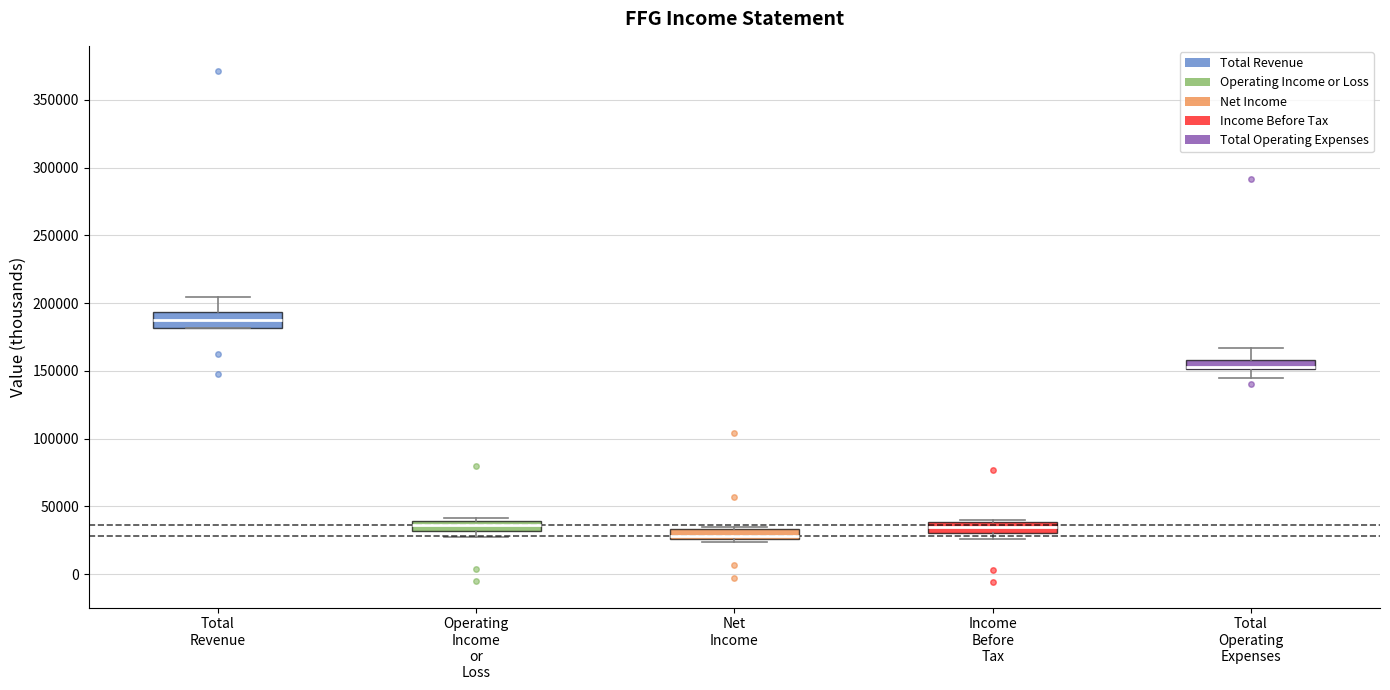

Where is the upper edge of the box for Total Revenue on the y-axis? The values are not printed on the chart, so give them approximately, as read against the axis.

195000